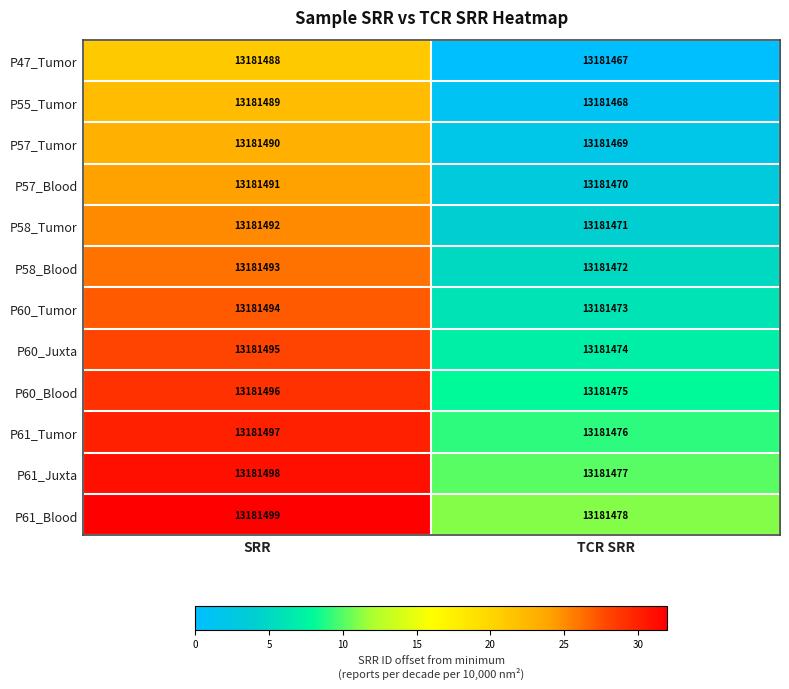

What is the difference between the highest and lowest values at SRR?

11